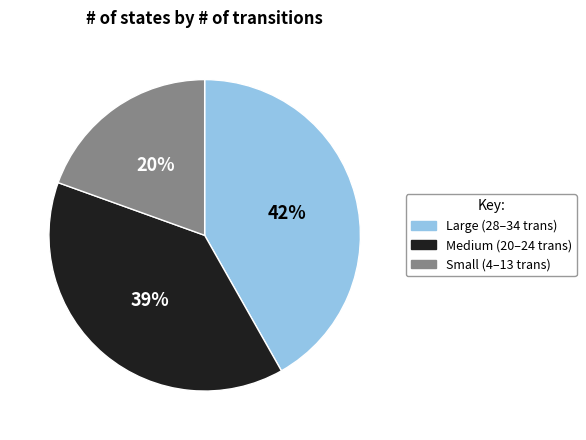

Is Large (28–34 trans) the majority of the pie?

No